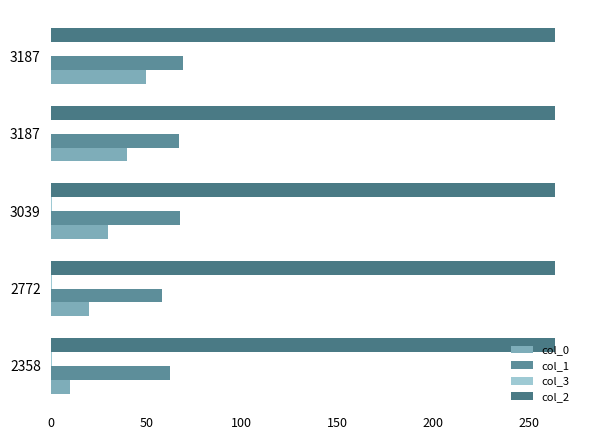

How many data points does each series have?

5